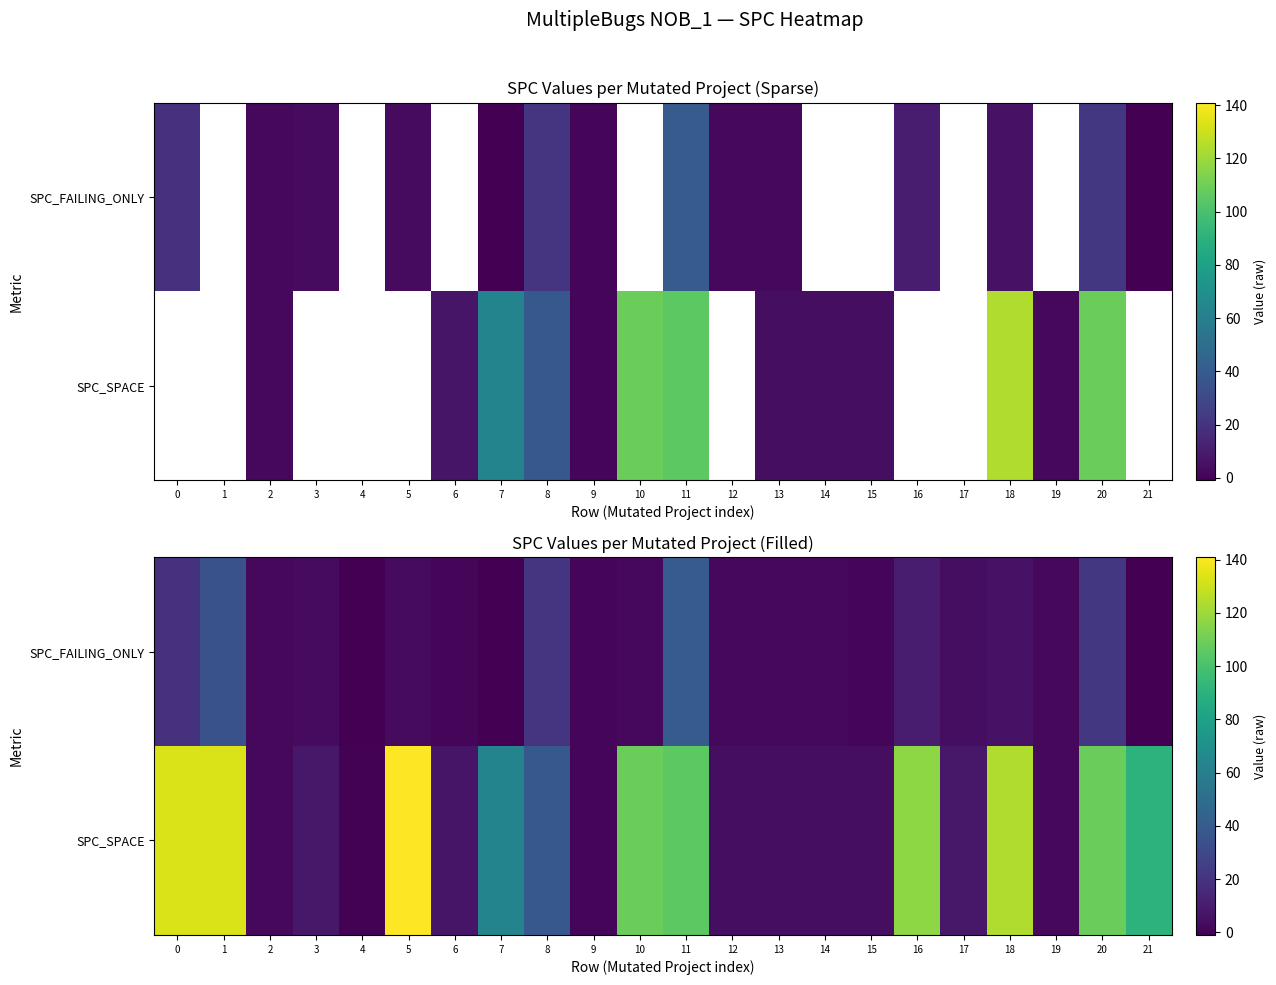

List the series in order of their overall mean, lowest first.

SPC_FAILING_ONLY, SPC_SPACE